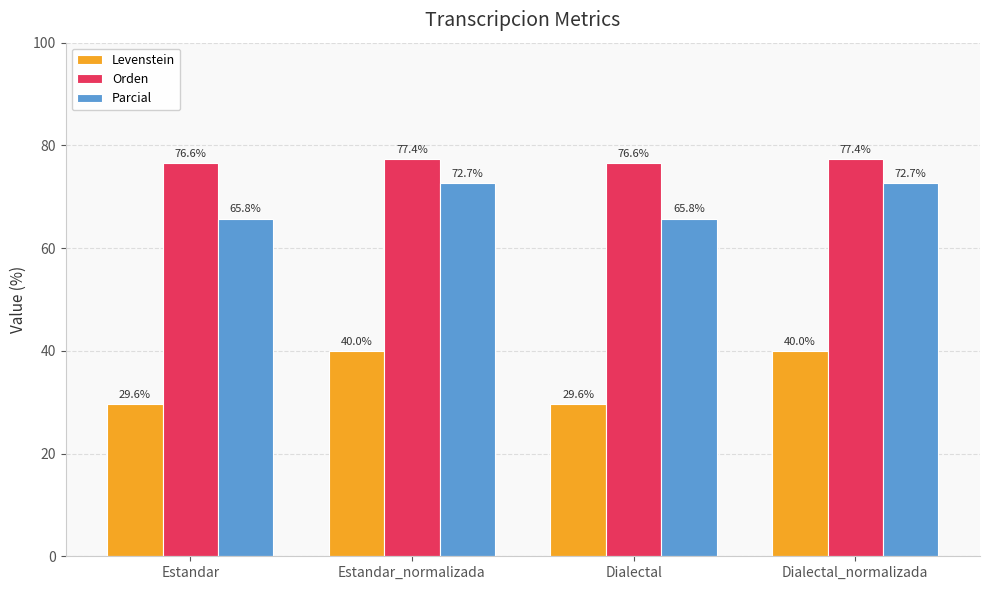

Read the Levenstein value at Dialectal.

29.6